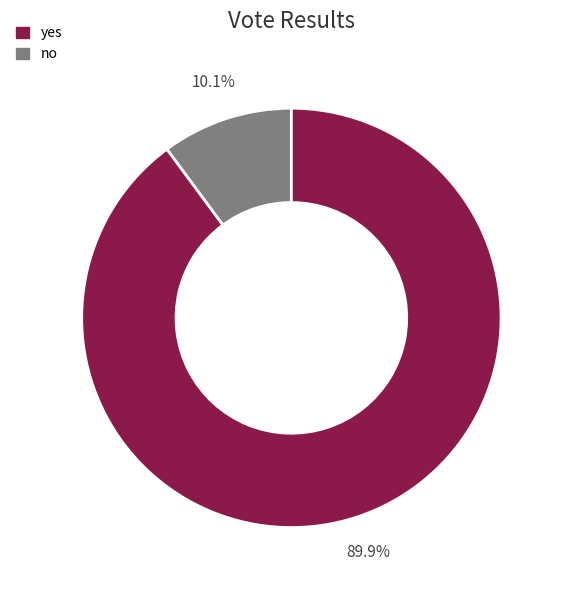

Is there any slice that represents more than half of the pie?

Yes